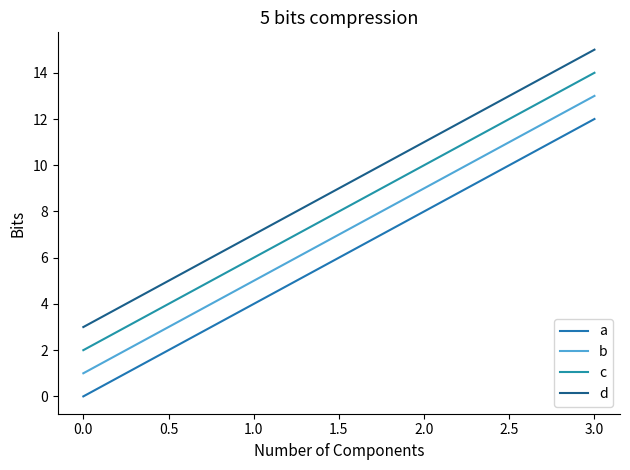

How many lines are shown in the chart?

4